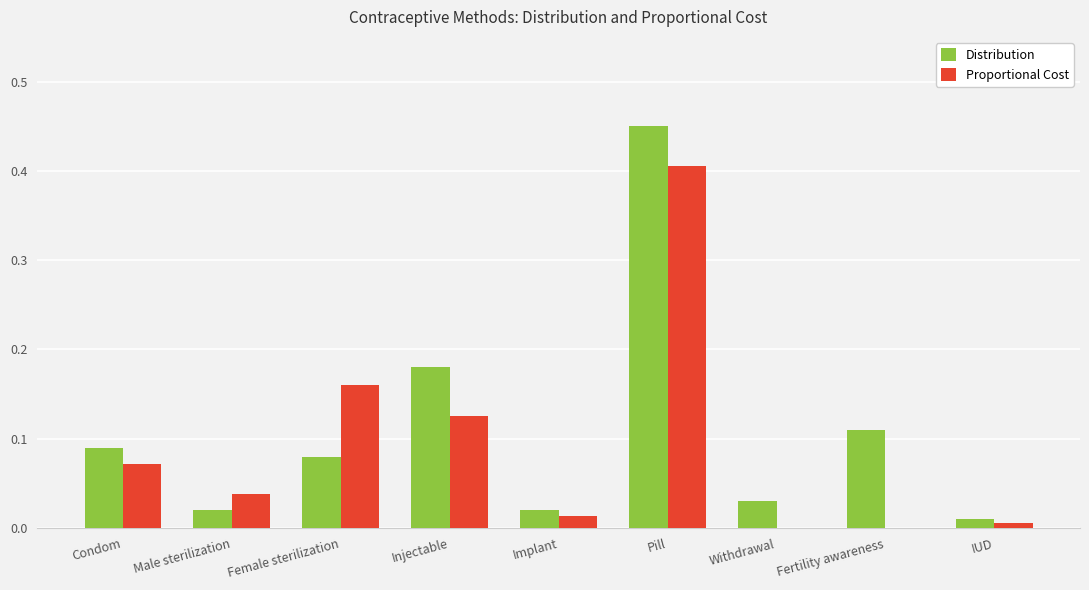

The value of Distribution at Male sterilization is 0.0. True or false?

True